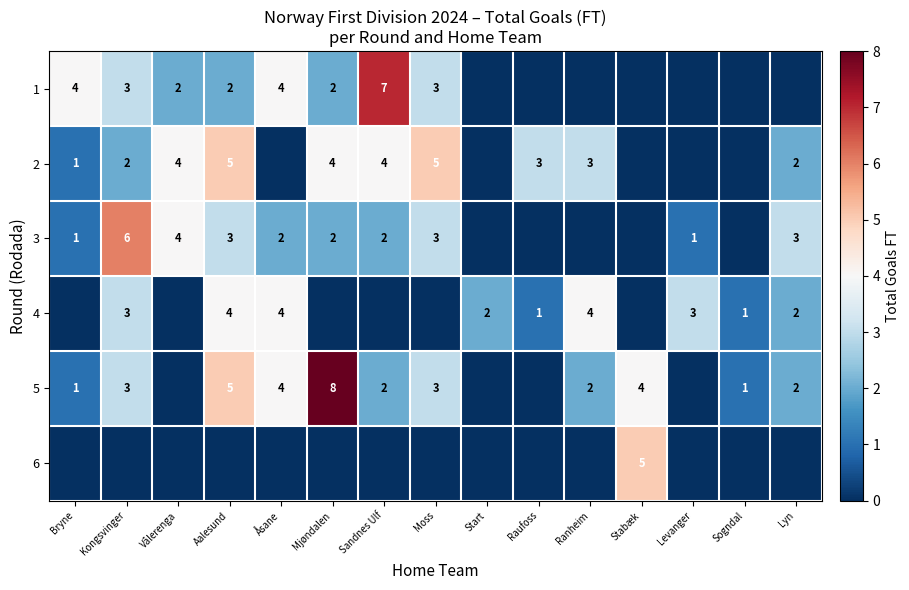

At how many categories does at least one series exceed 7?

1